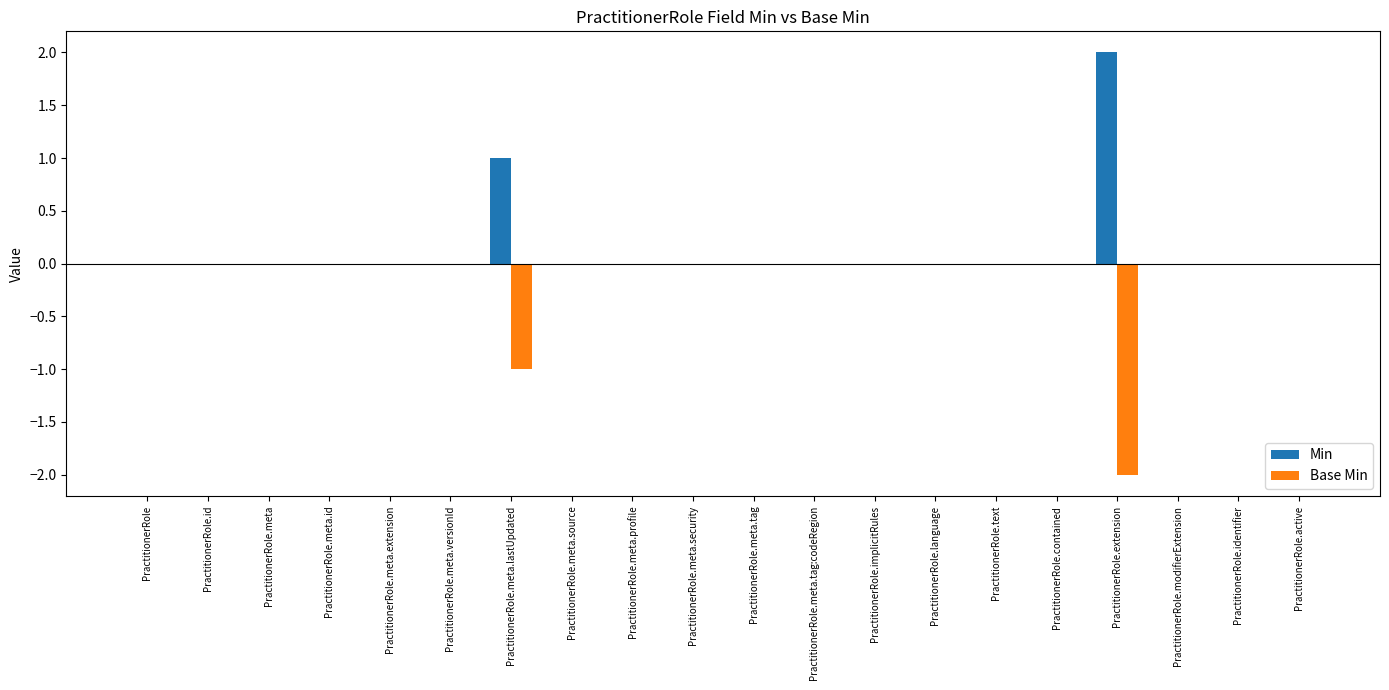

Is it true that Min equals -1 at PractitionerRole.meta?

False